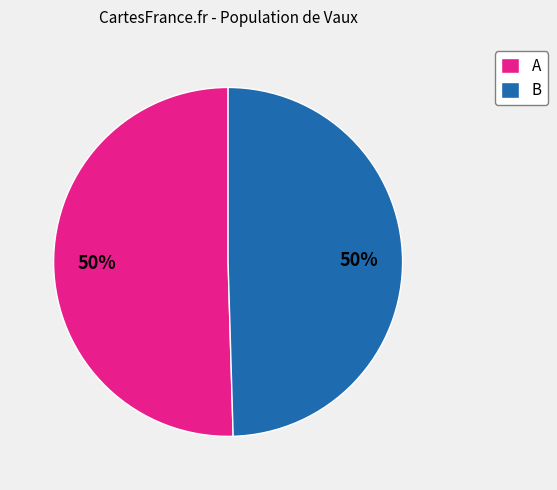

To the nearest percent, what portion does B represent?

50%